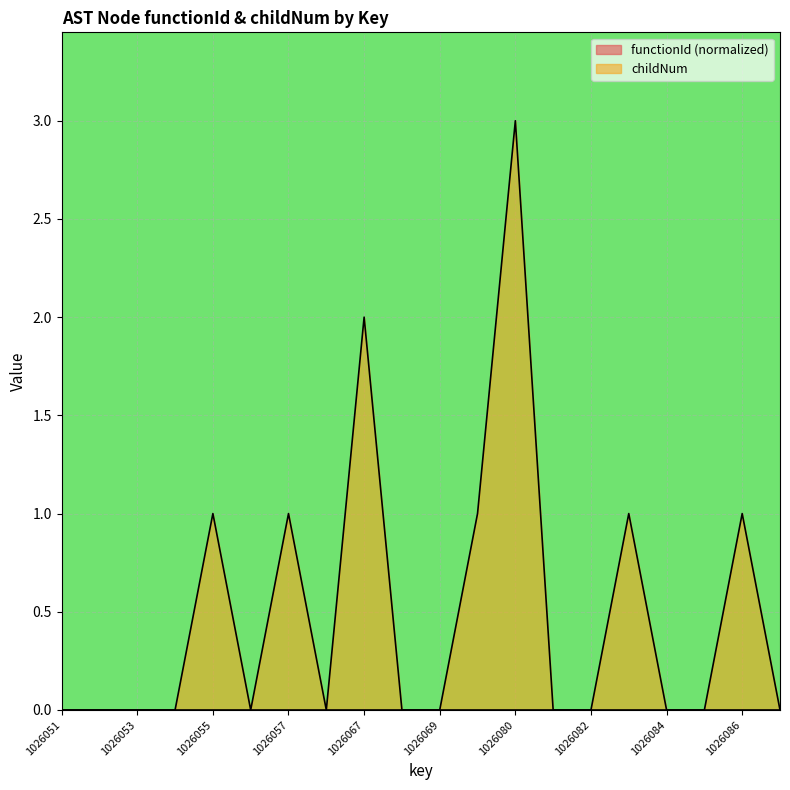

Which label corresponds to the smallest value in the chart?

1026051